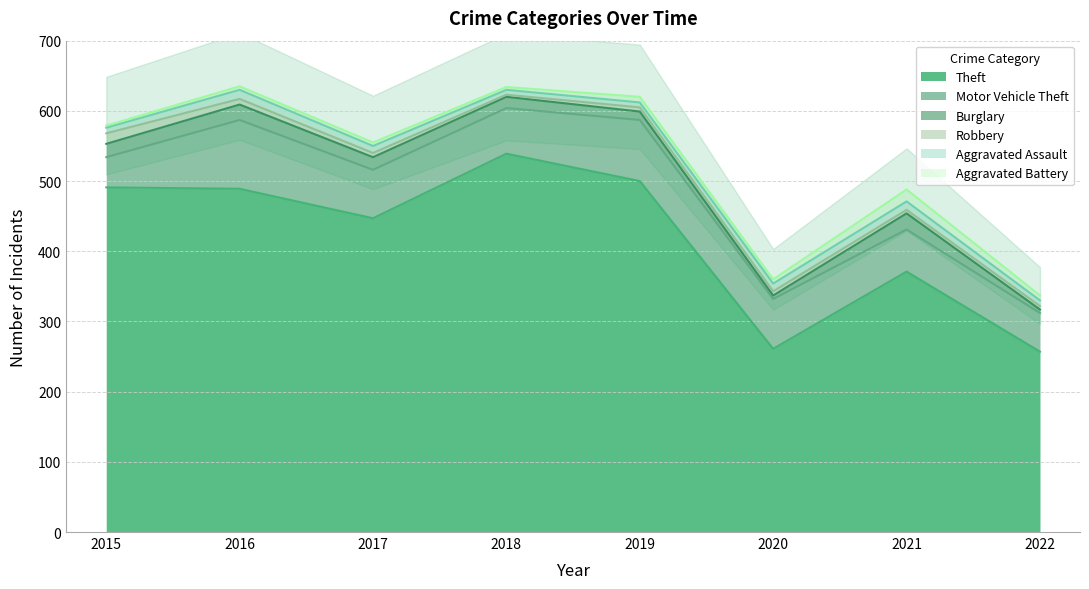

What is the difference between the second highest and minimum values in the Aggravated Assault series?

5